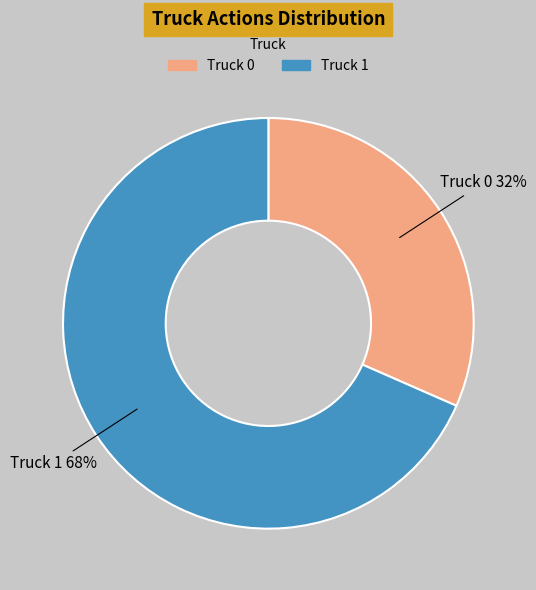

To the nearest percent, what portion does Truck 0 represent?

32%